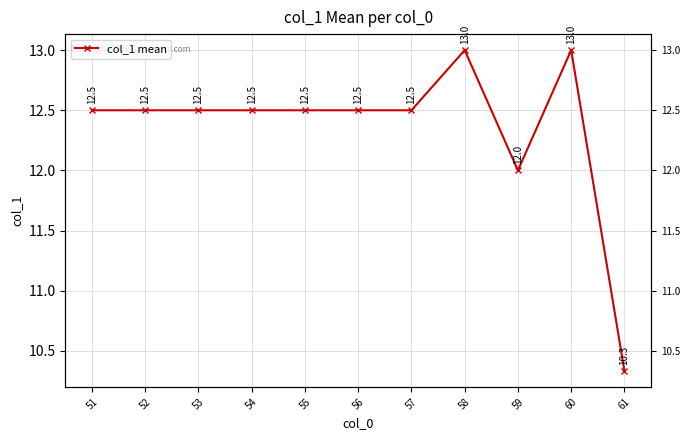

Which has a higher value, 55 or 52?

55